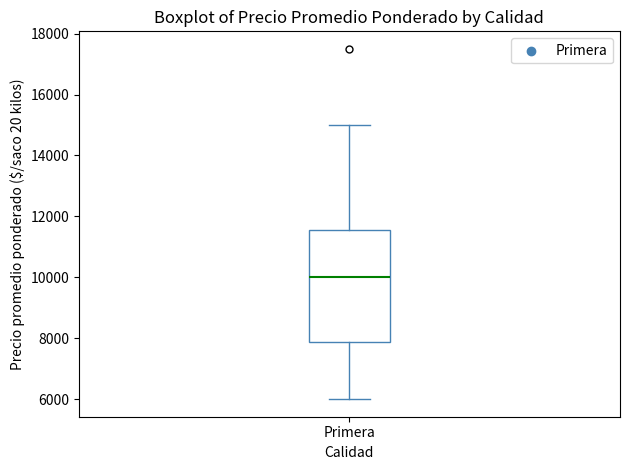

Read this box plot against the y-axis: the position of the median line, the range covered by the box, and the ends of both whiskers. The values are not printed on the chart, so give them approximately, as read against the axis.

median 10000, box 7800 to 11600, whiskers 6000 to 15000